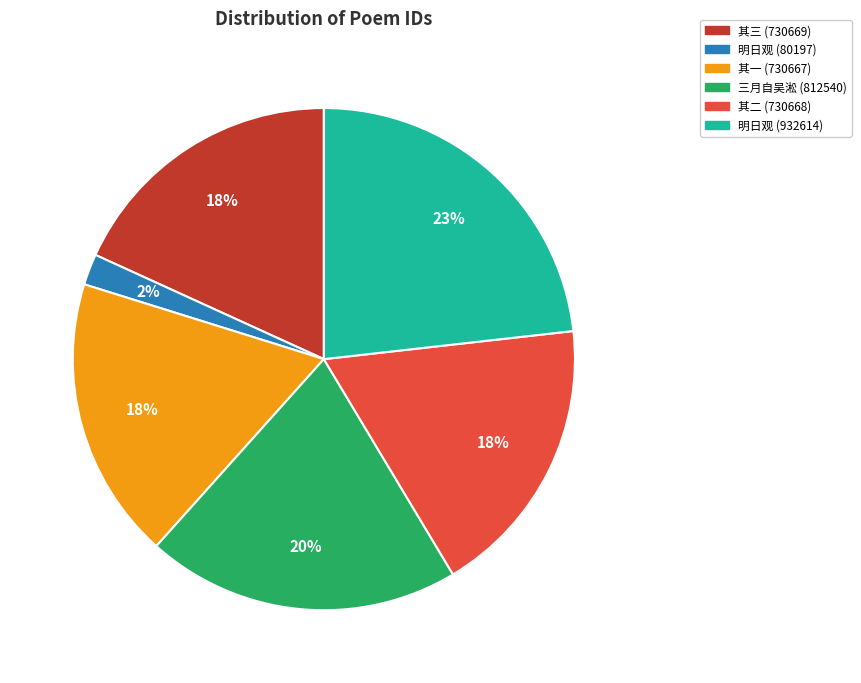

To the nearest percent, what is the average slice percentage?

17%